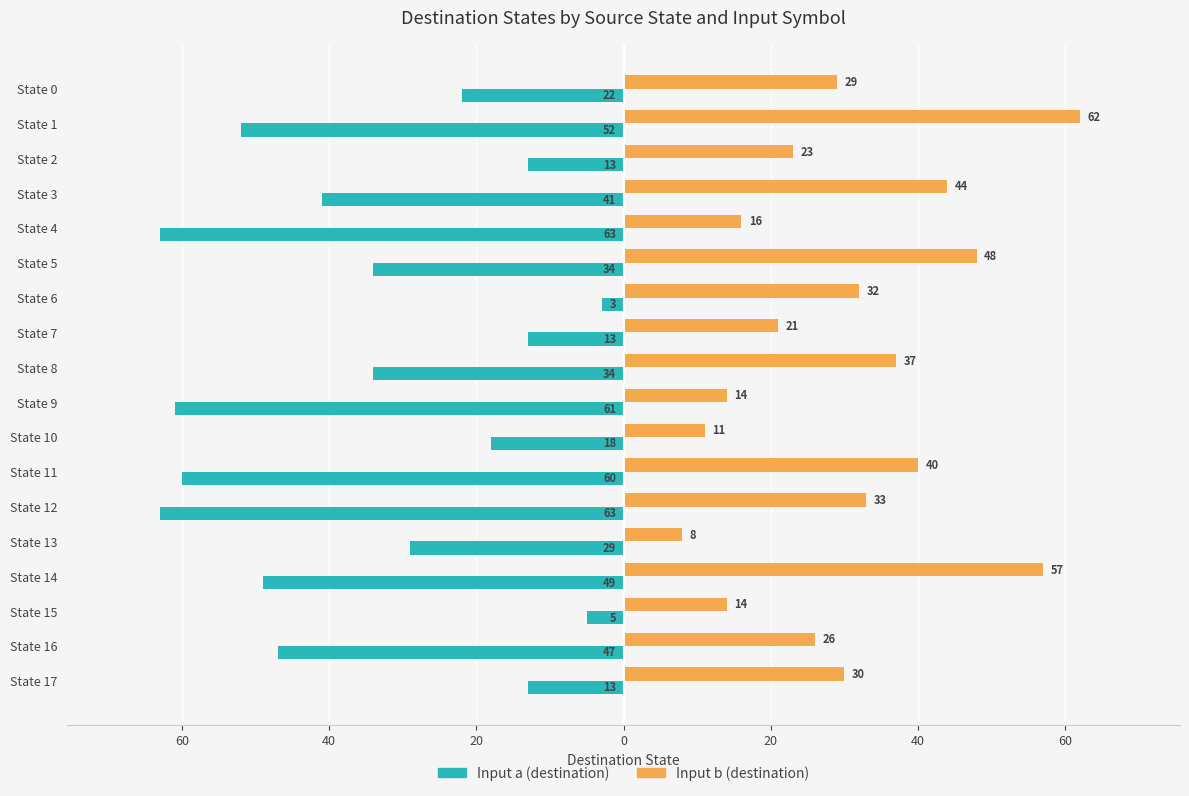

What are all the series names shown in the legend?

Input a (destination), Input b (destination)